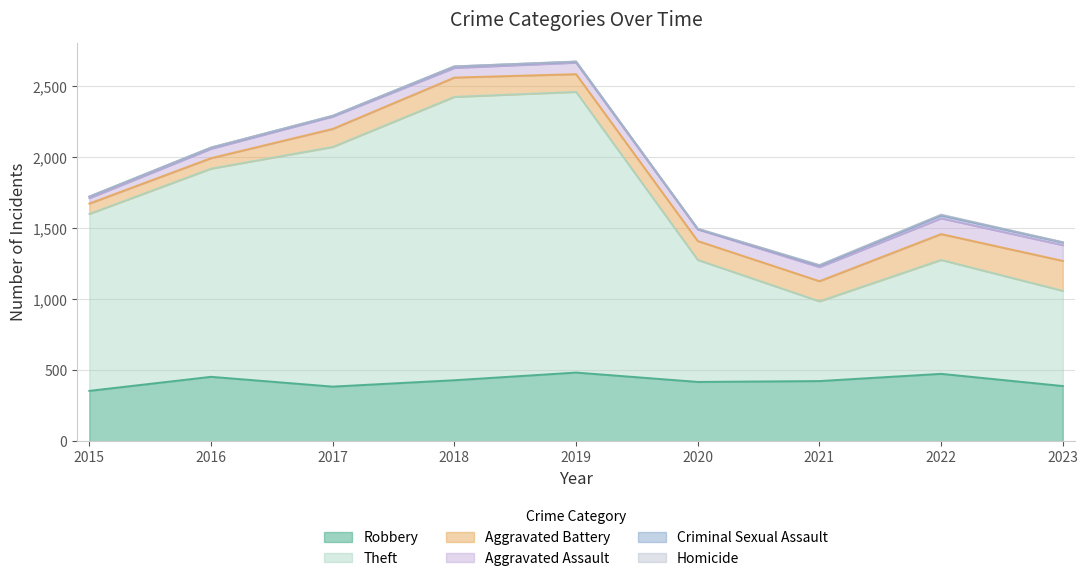

Between 2019 and 2021, which is larger?

2019